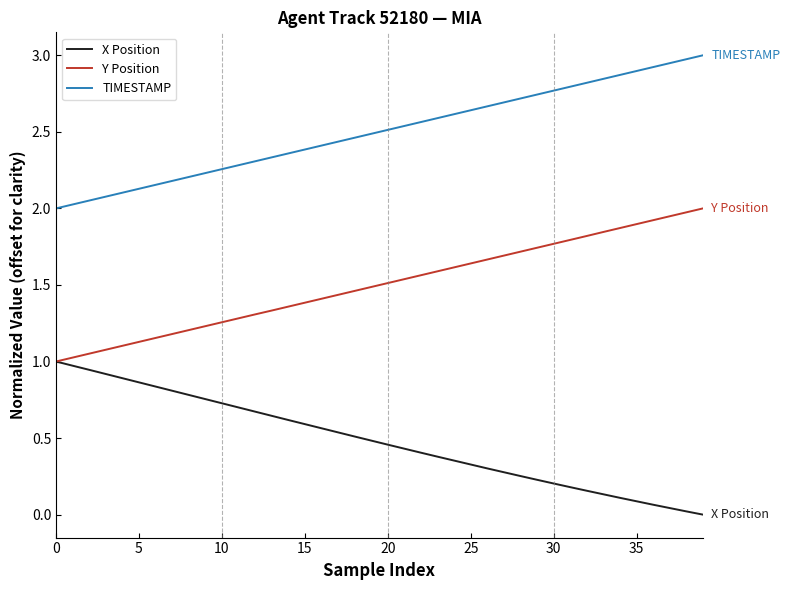

True or false: Y Position and TIMESTAMP intersect in this chart.

False